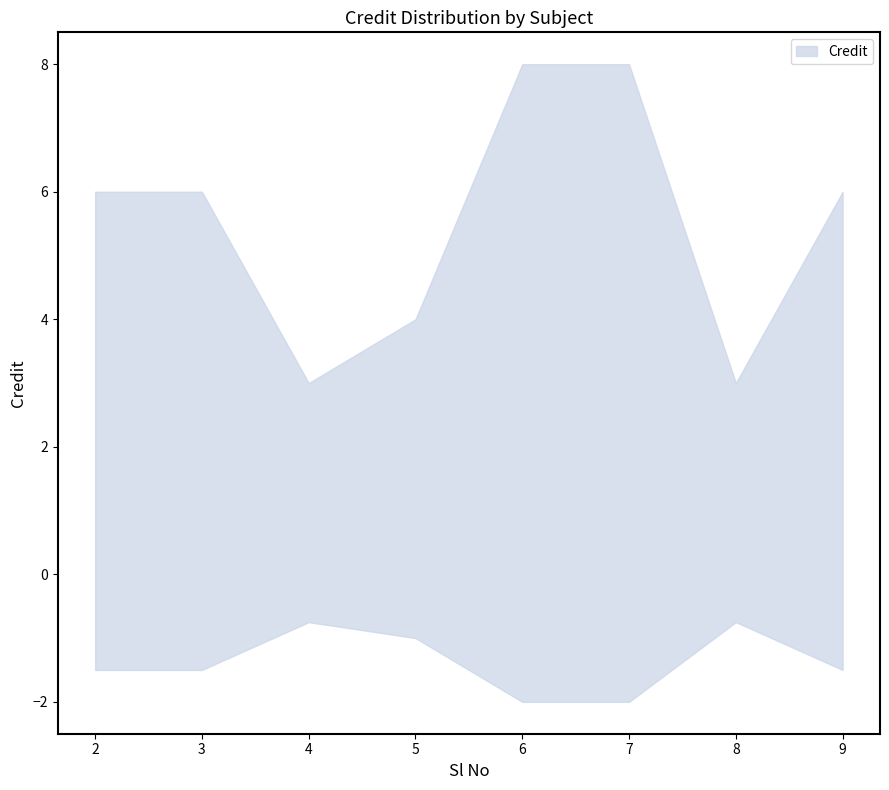

How many values are between 4 and 8?

6